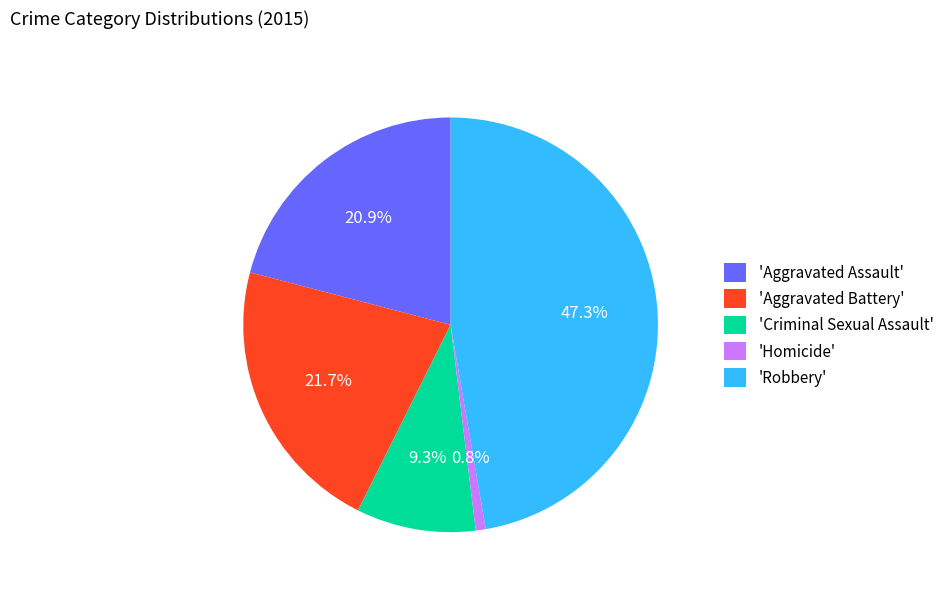

Is there a majority slice in this chart?

No